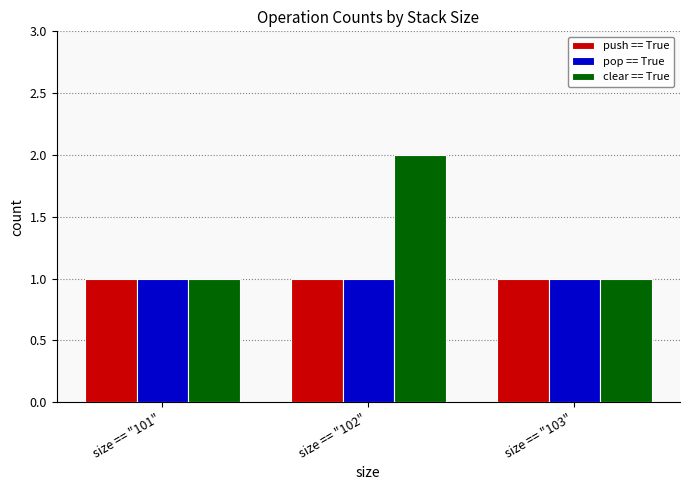

How many bars are there in total?

9